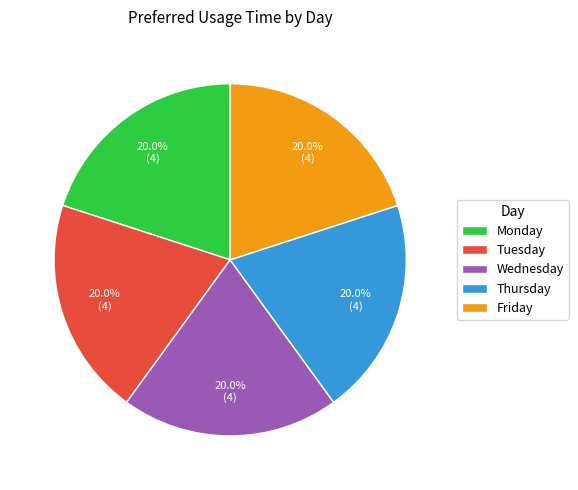

To the nearest percent, what is the combined percentage of Monday and Friday?

40%